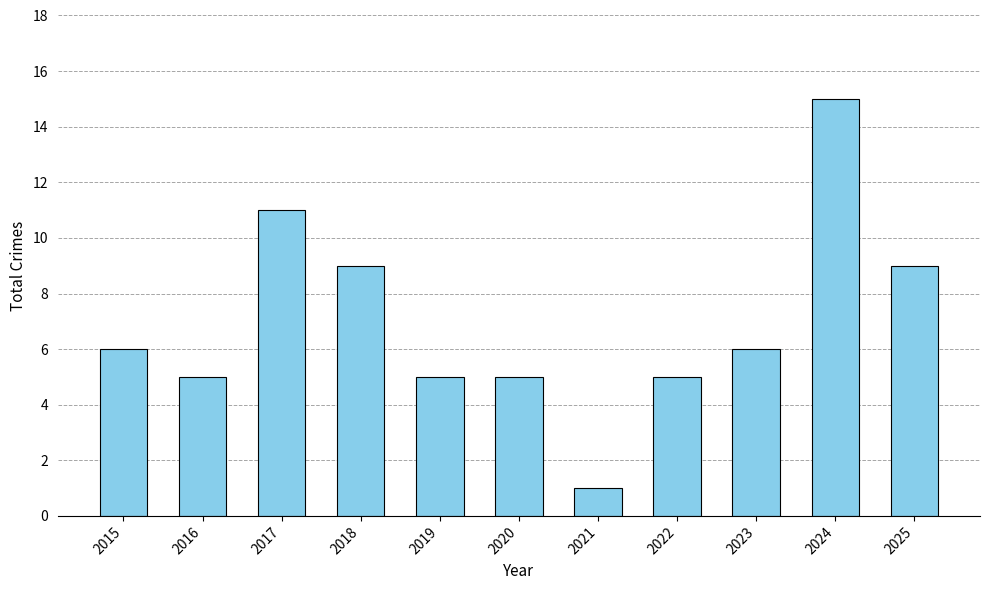

What is the average value?

7